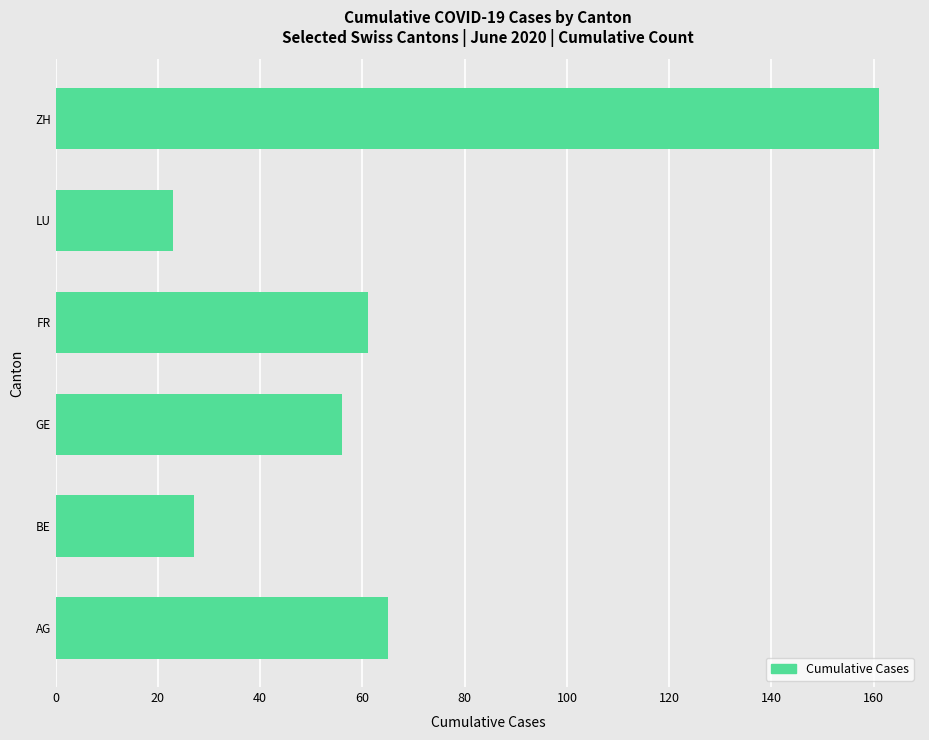

Reading top to bottom, extract all data points from this chart.

ZH=161	LU=23	FR=61	GE=56	BE=27	AG=65